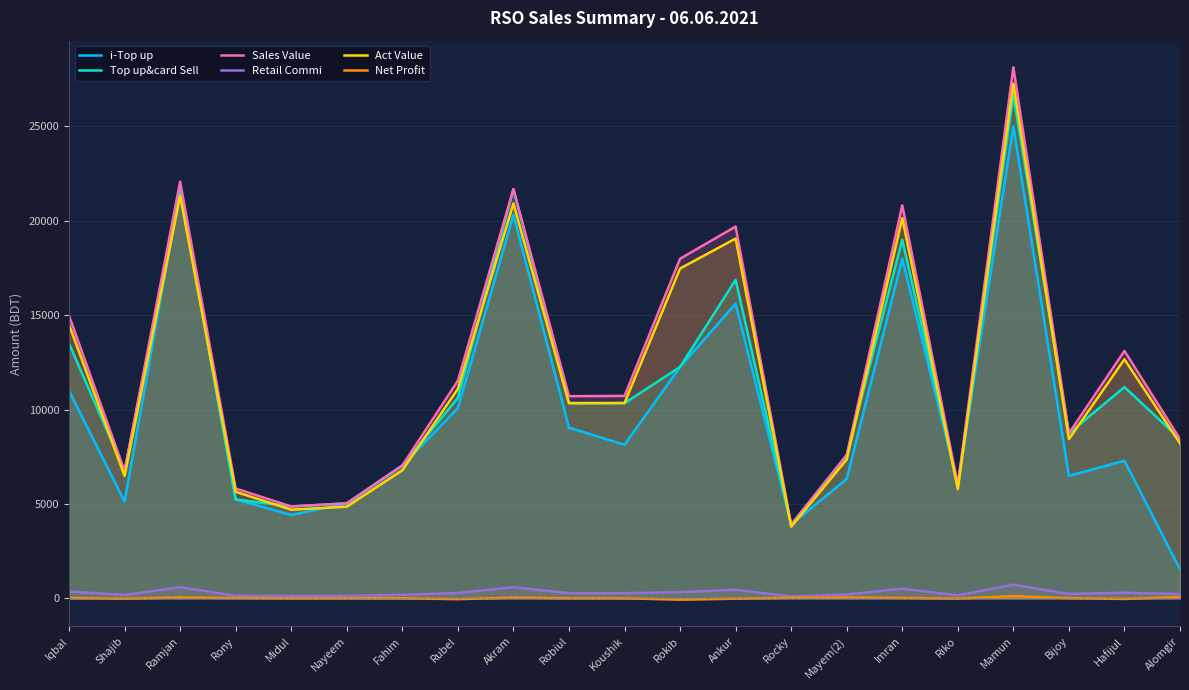

What is the total value across all series at Rubel?

43580.9